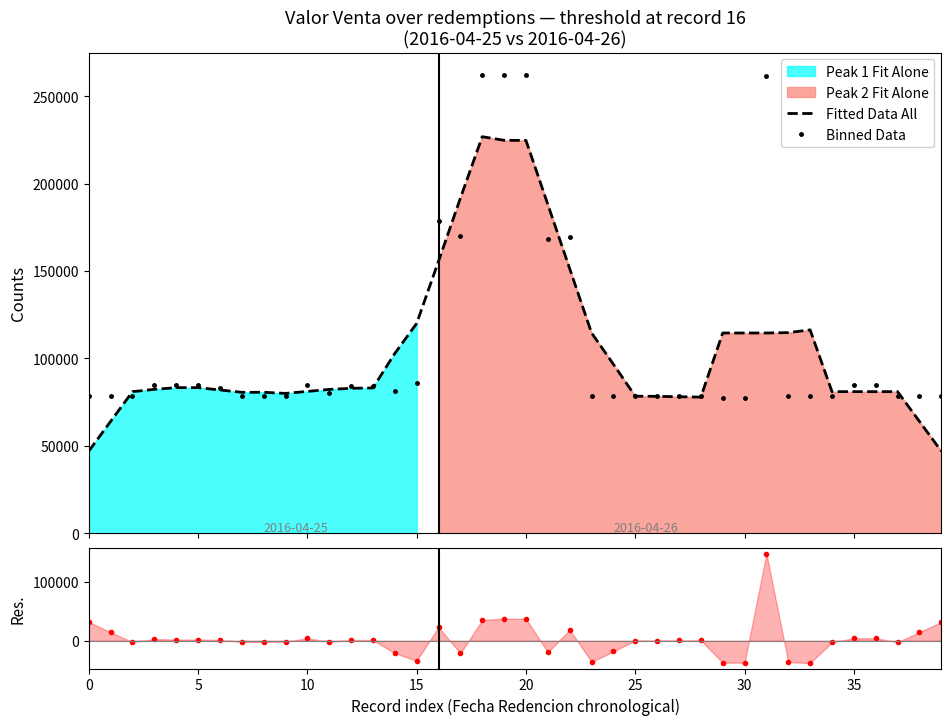

What is the lowest value of the Fitted Data All series?

47006.9